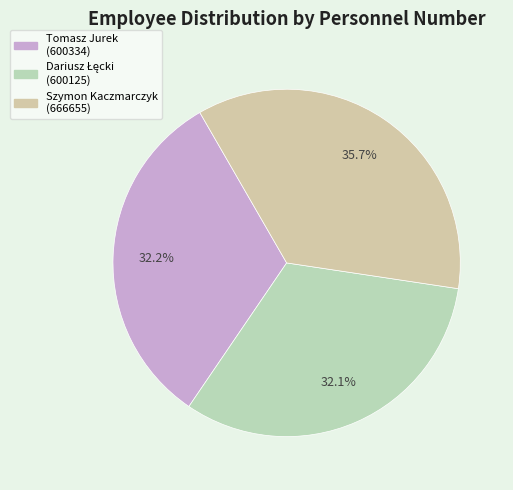

Does any single category account for the majority?

No